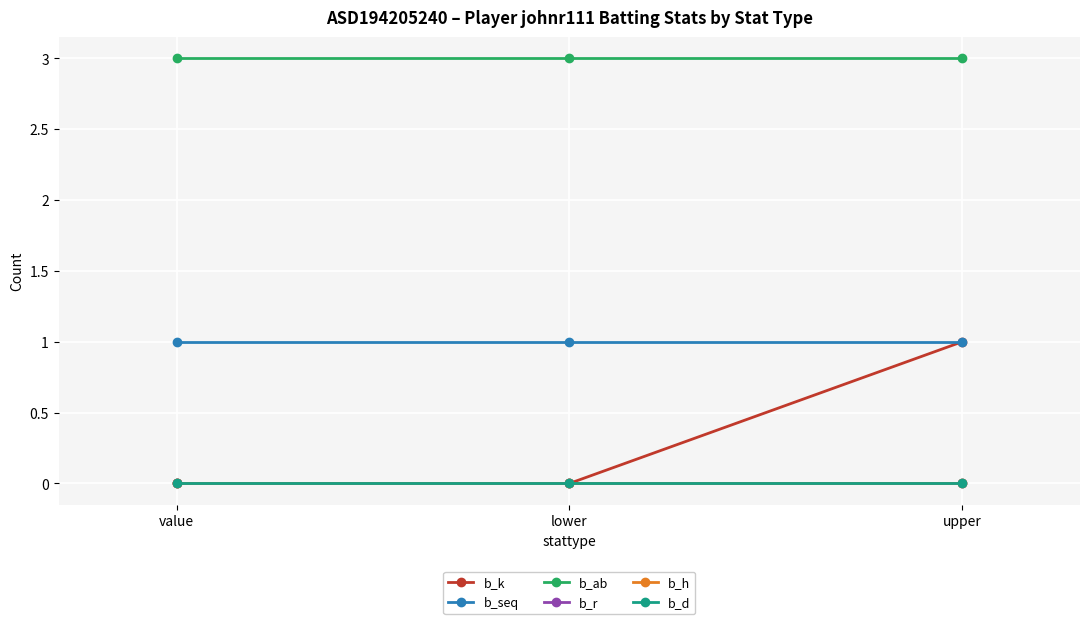

What position from the right is upper?

1